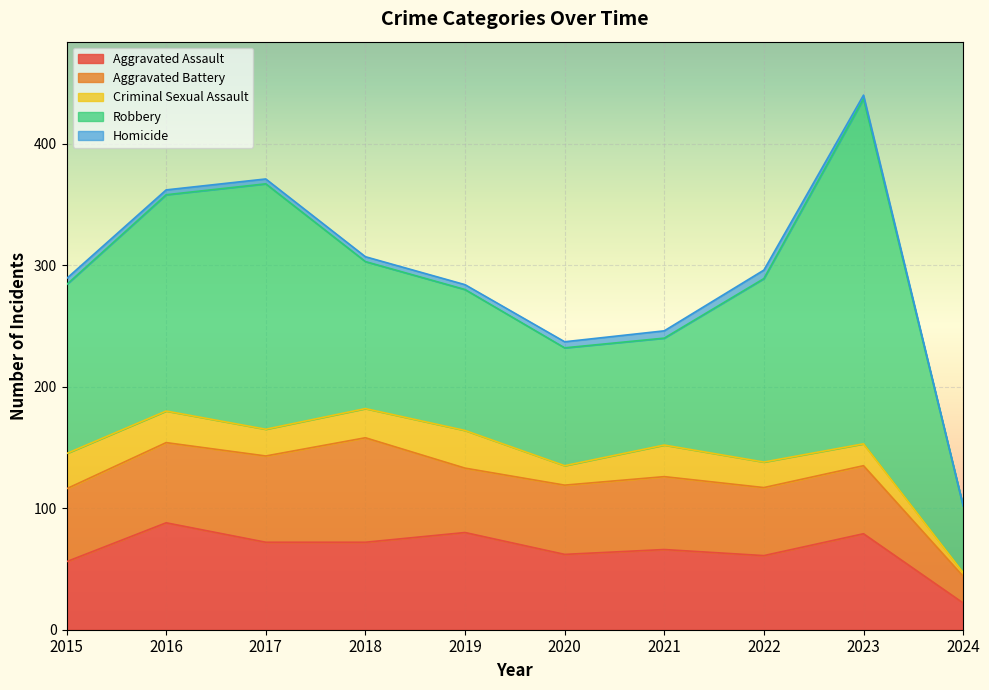

True or false: Homicide and Aggravated Assault cross at least once.

False